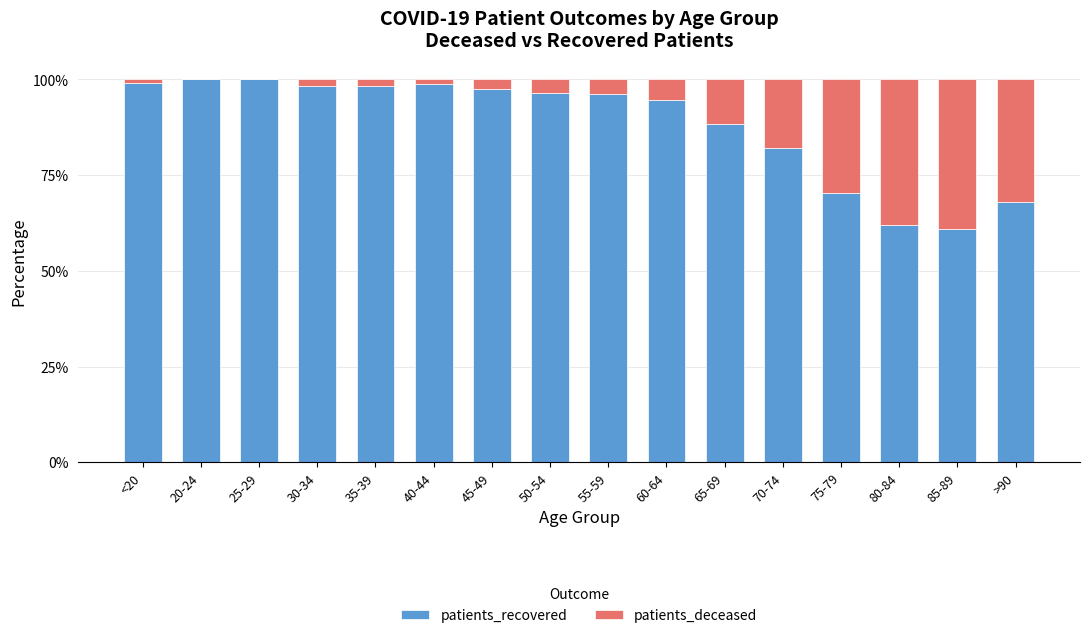

What is the sum of all patients_recovered values?

1411.0